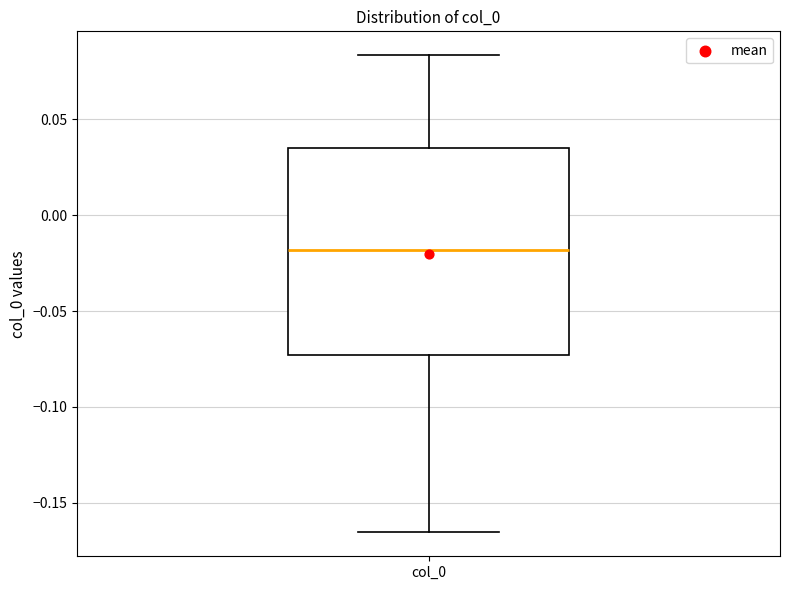

Read this box plot against the y-axis: the position of the median line, the range covered by the box, and the ends of both whiskers. The values are not printed on the chart, so give them approximately, as read against the axis.

median -0.020, box -0.075 to 0.035, whiskers -0.165 to 0.085